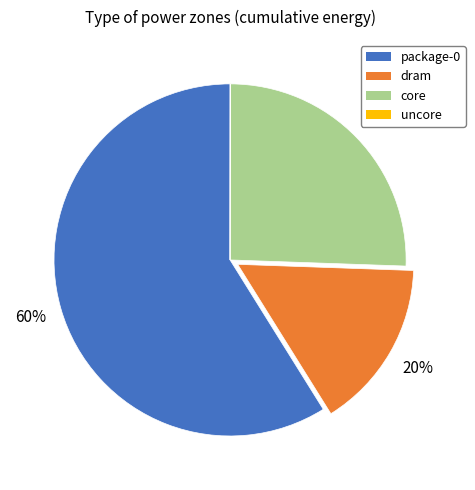

Which category accounts for the majority?

package-0